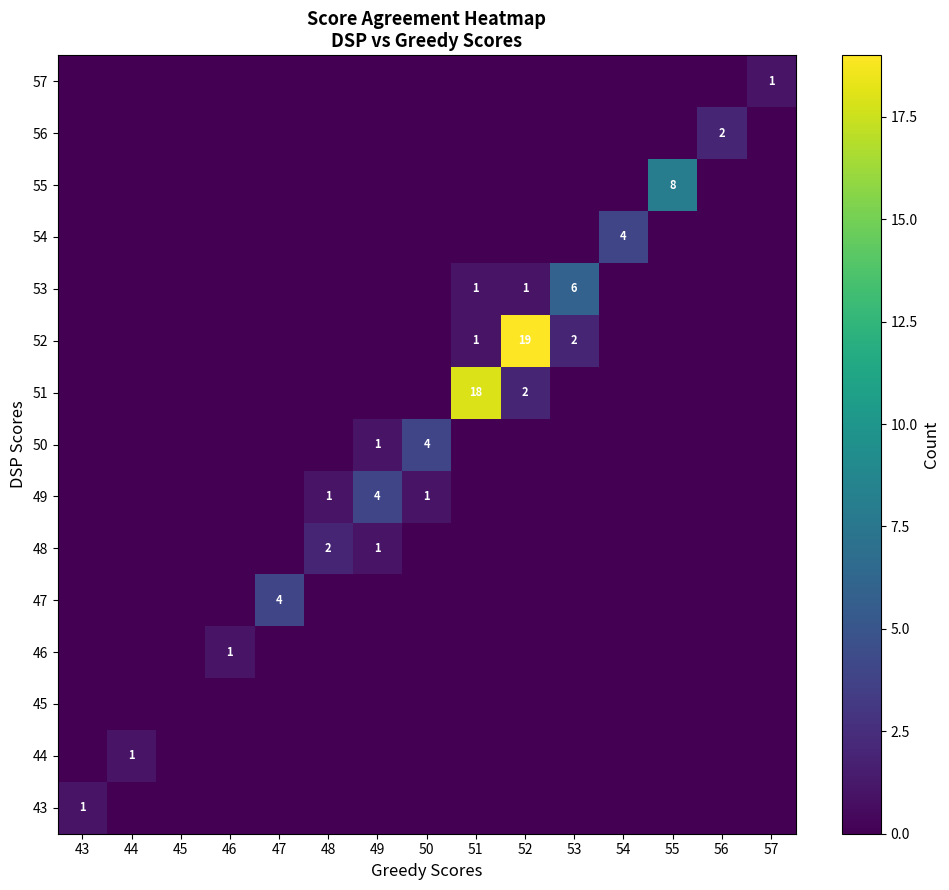

Is it true that 44 equals 1 at 44?

True